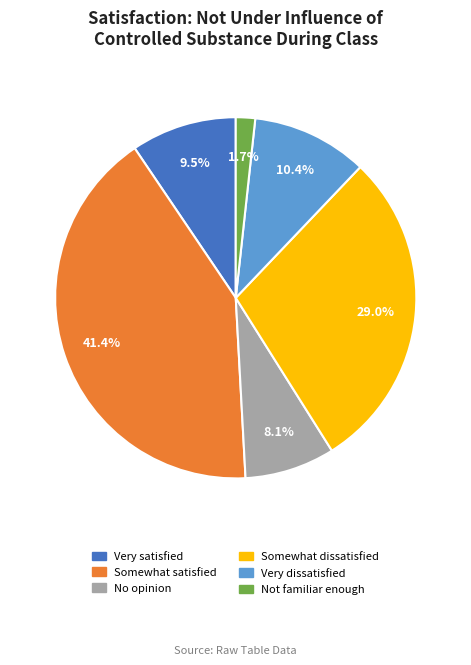

How many slices are in this pie chart?

6